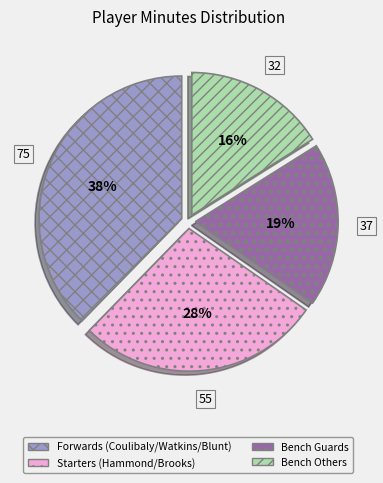

Is there any slice that represents more than half of the pie?

No